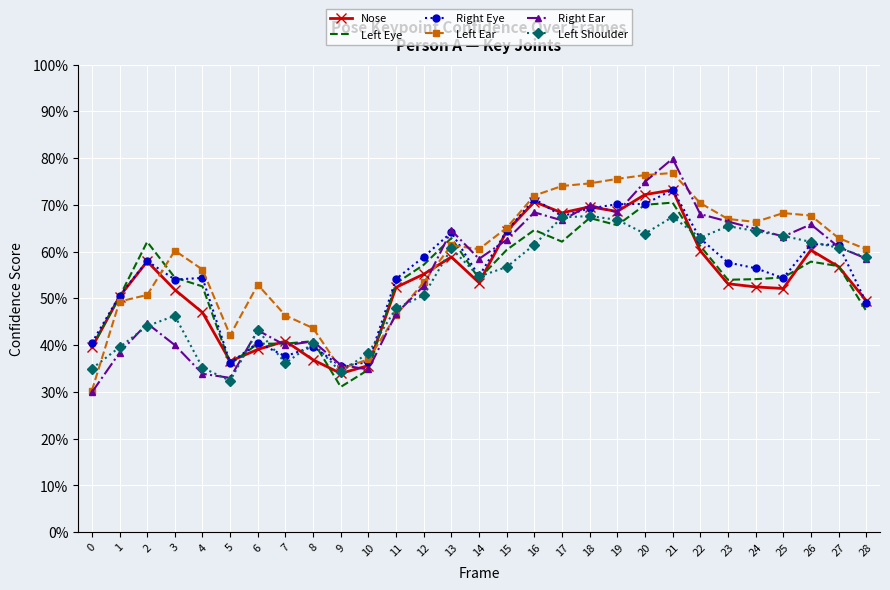

What is the total value across all series at 15?

3.7